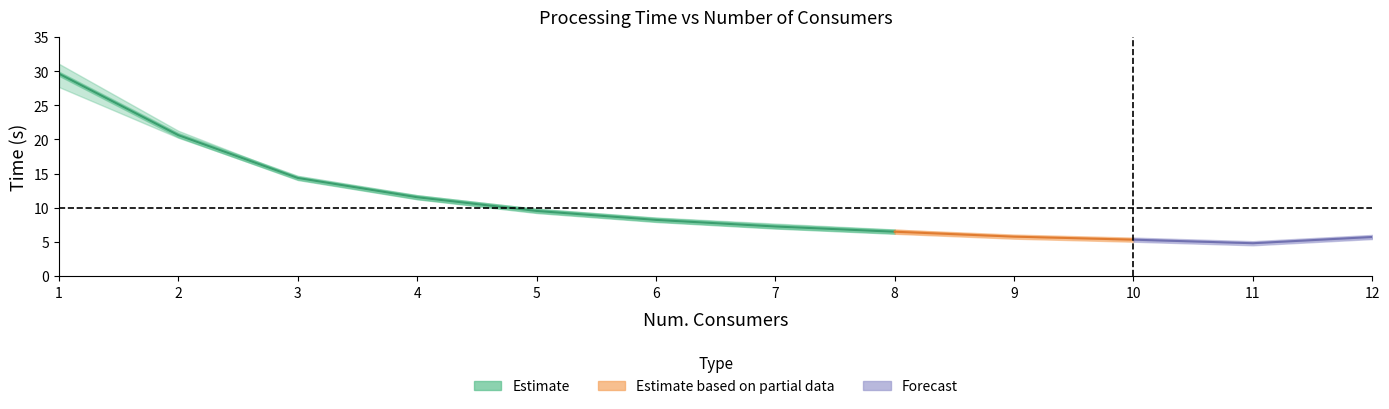

Which category has the highest value in the Avg. Time (s) series?

1